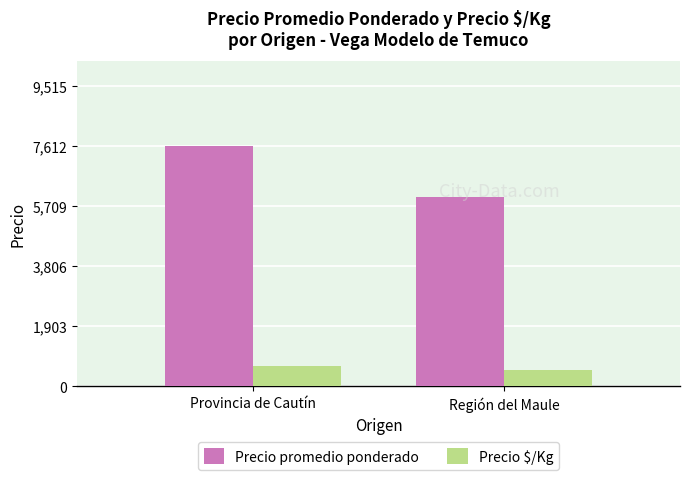

What is the lowest value of the Precio $/Kg series?

500